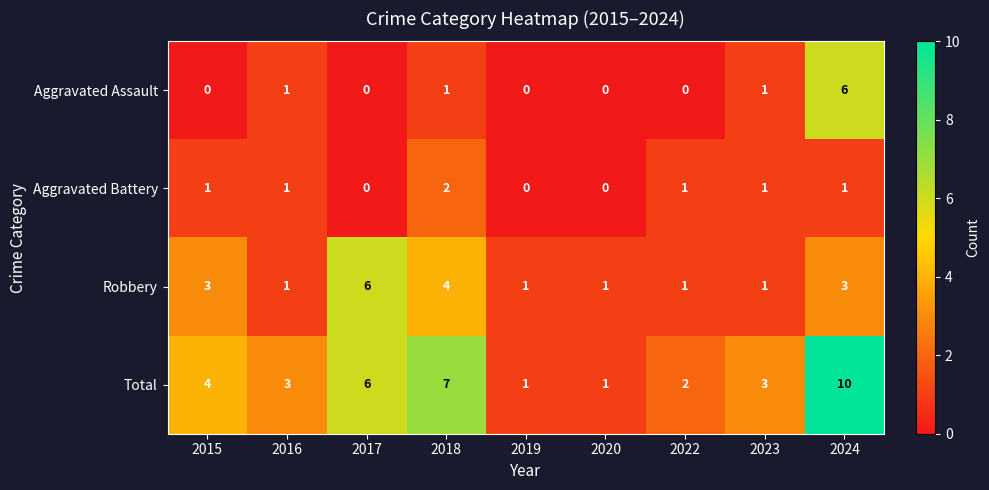

How many series are shown in this chart?

4